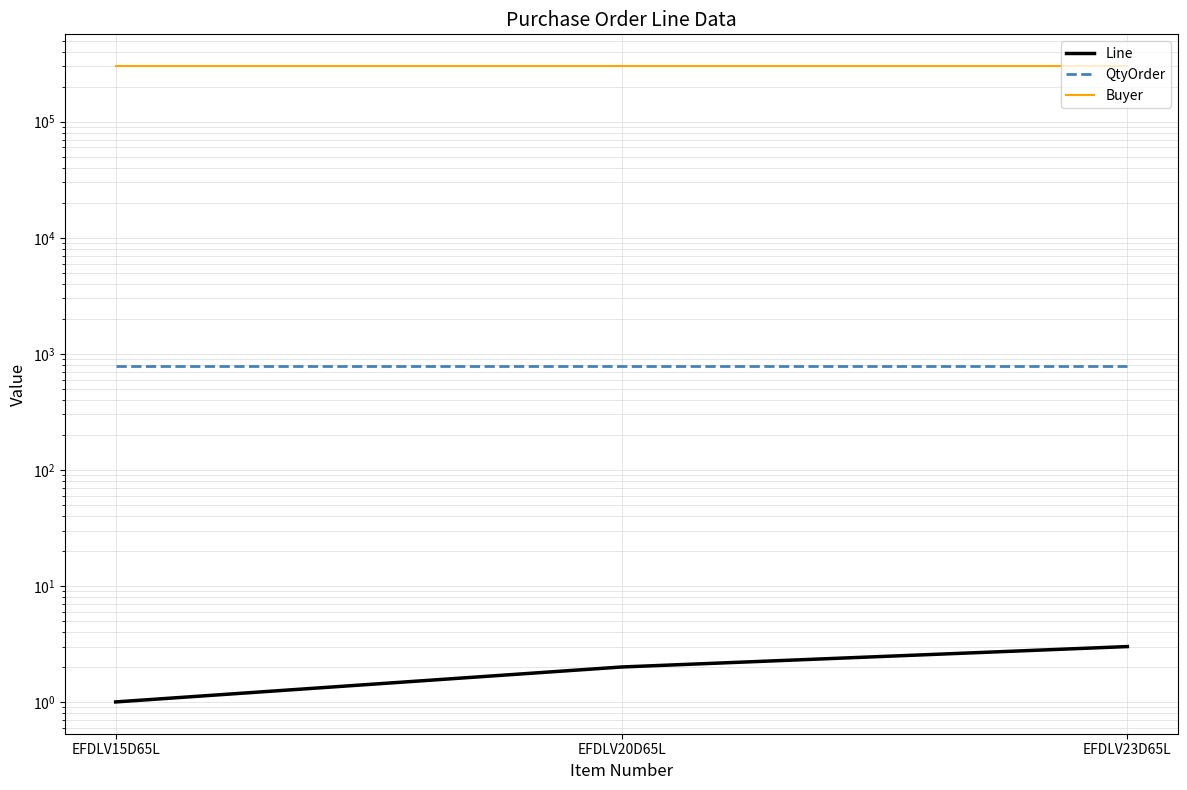

Read the Line value at EFDLV20D65L.

2